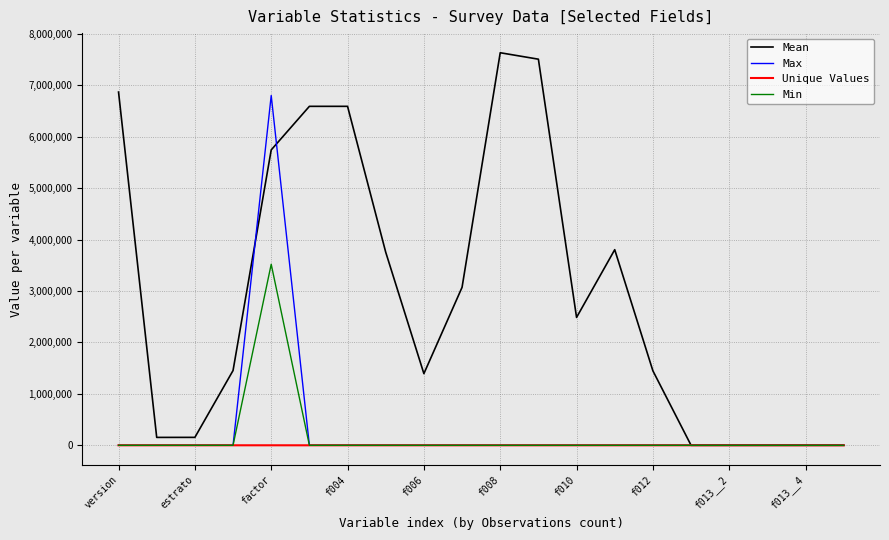

How many lines are shown in the chart?

4